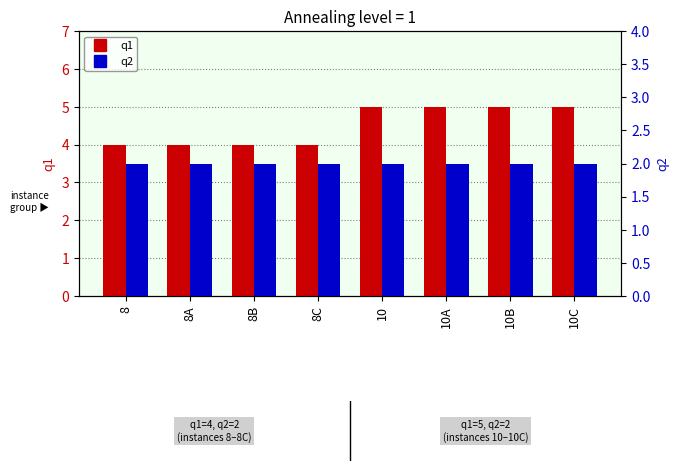

Reading right to left, what are all the values shown in this chart?

q1: 10C=5	10B=5	10A=5	10=5	8C=4	8B=4	8A=4	8=4
q2: 10C=2	10B=2	10A=2	10=2	8C=2	8B=2	8A=2	8=2